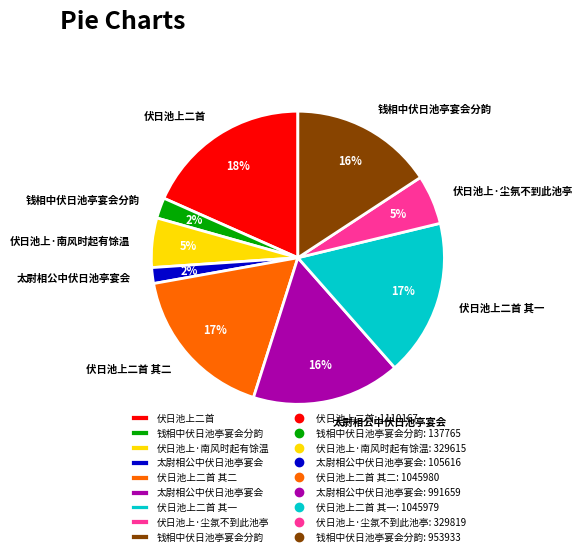

To the nearest percent, what is the average slice percentage?

11%